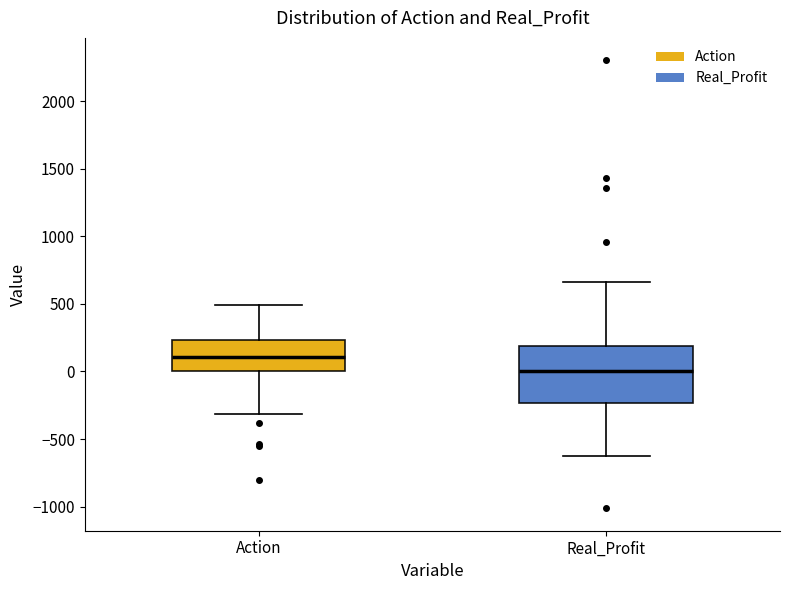

Reading left to right, transcribe this box plot: for each box, give where its median line is, the range the box spans, and where its two whiskers end, as read against the y-axis. The values are not printed on the chart, so give them approximately, as read against the axis.

Action: median 100, box 0 to 250, whiskers -300 to 500
Real_Profit: median 0, box -250 to 200, whiskers -600 to 650